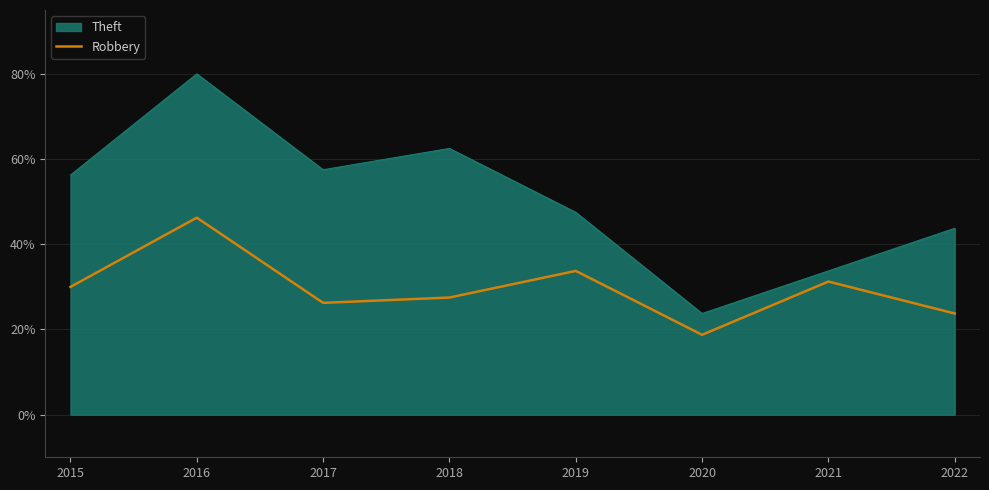

What is the approximate value of Robbery at 2018?

27.5